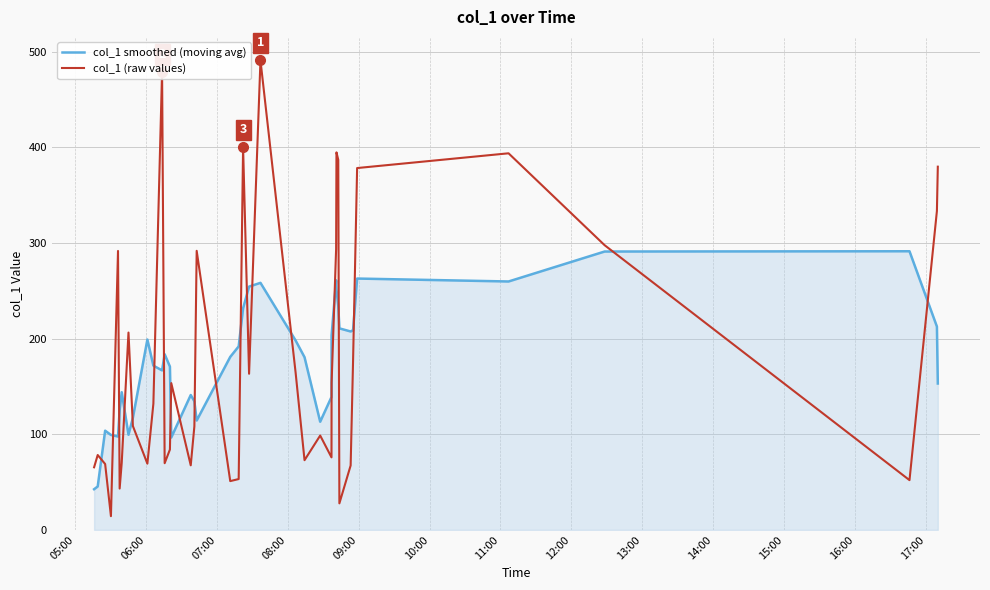

True or false: col_1 smoothed (moving avg) and col_1 (raw values) cross at least once.

True